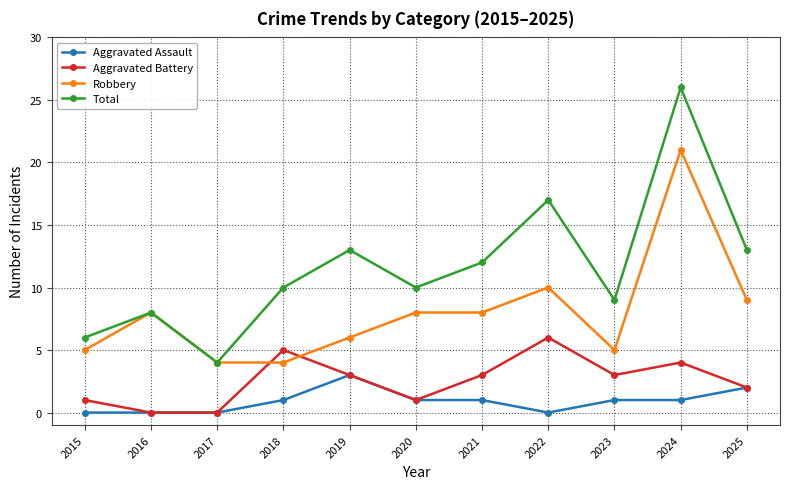

What is the total value across all series at 2024?

52